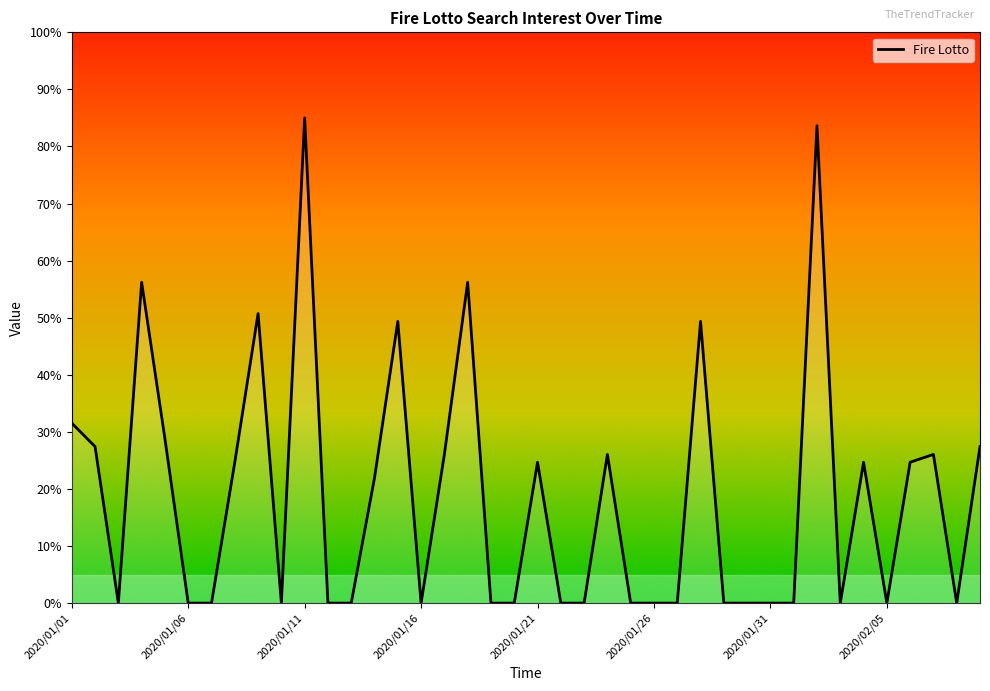

What is the average value?

18.6